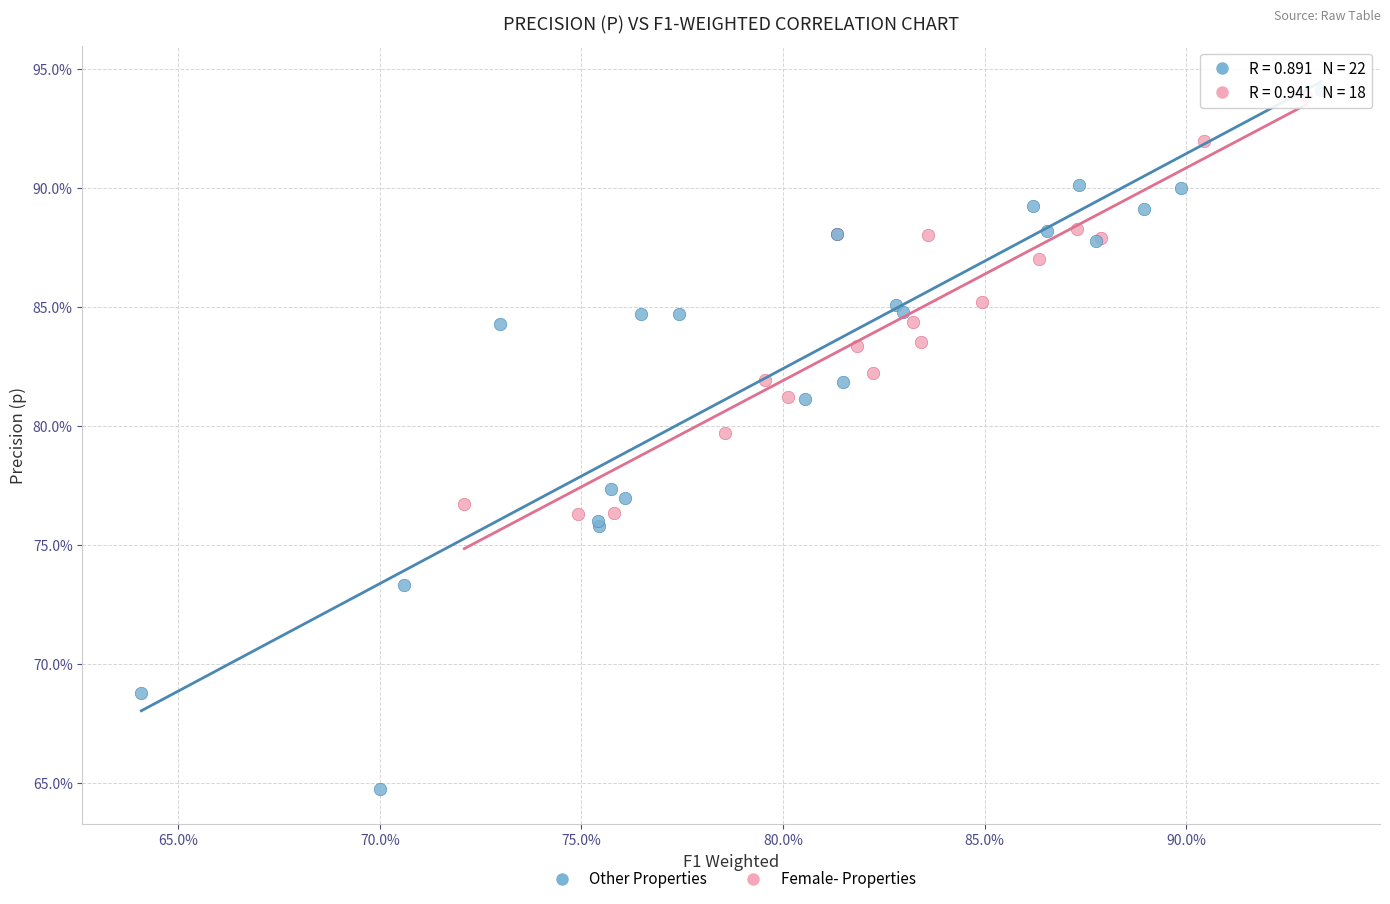

What are all the series names shown in the legend?

Other Properties, Female- Properties